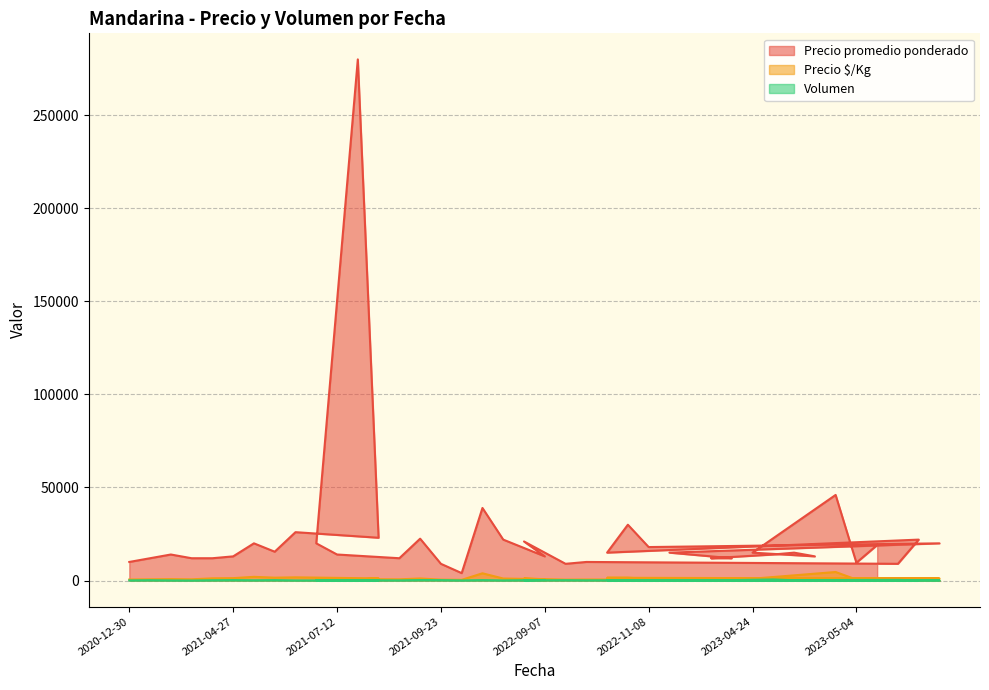

What is the value of the Precio promedio ponderado point at the 30th from the left?

12000